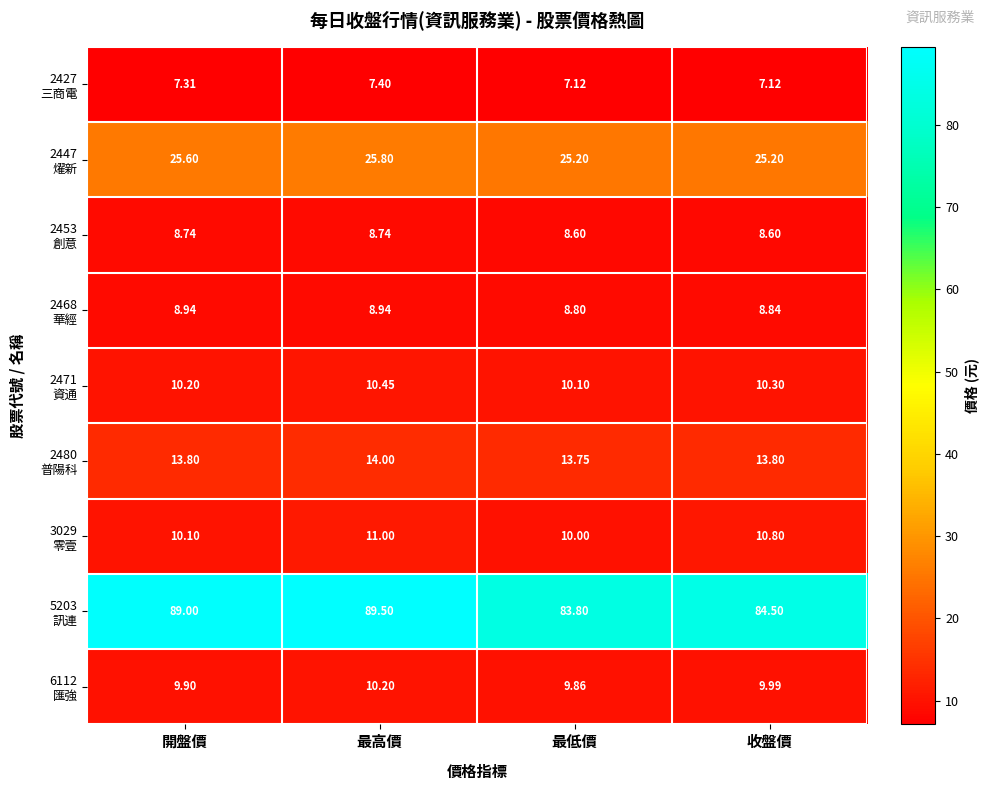

At which category is the sum across all series the highest?

最高價